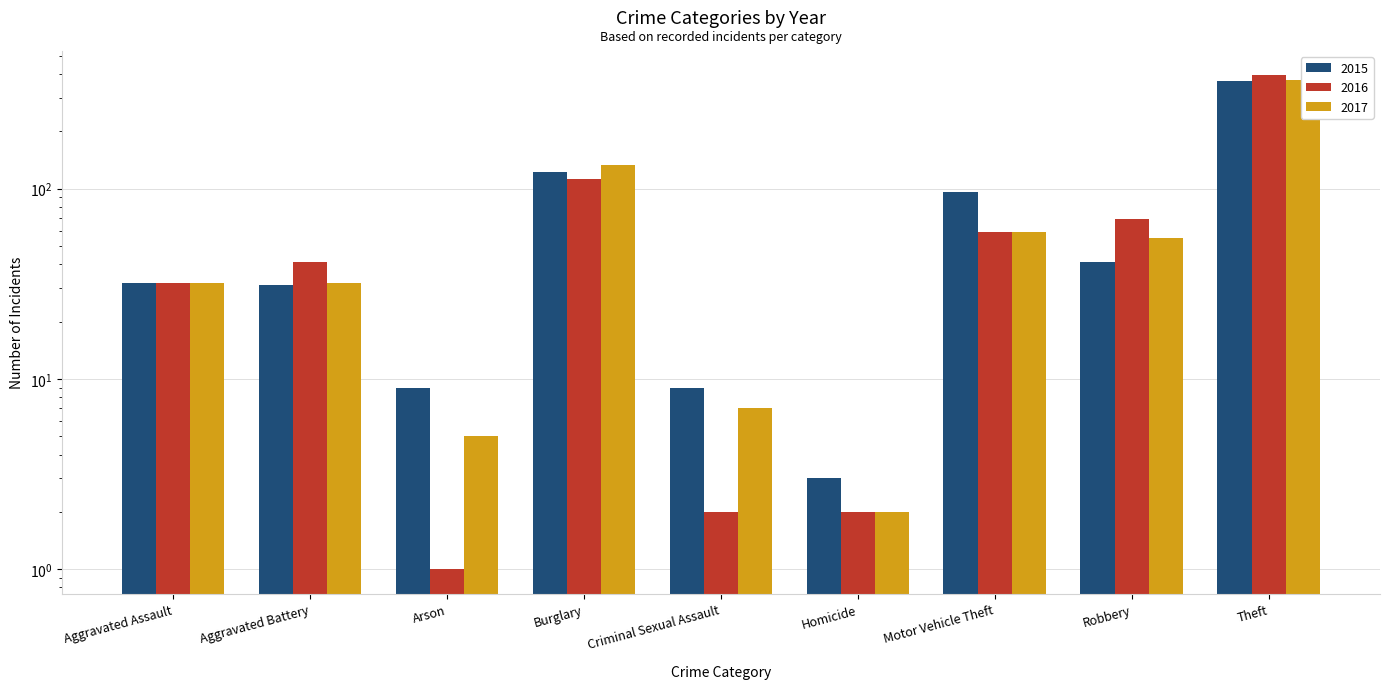

What is the sum of all 2017 values?

697